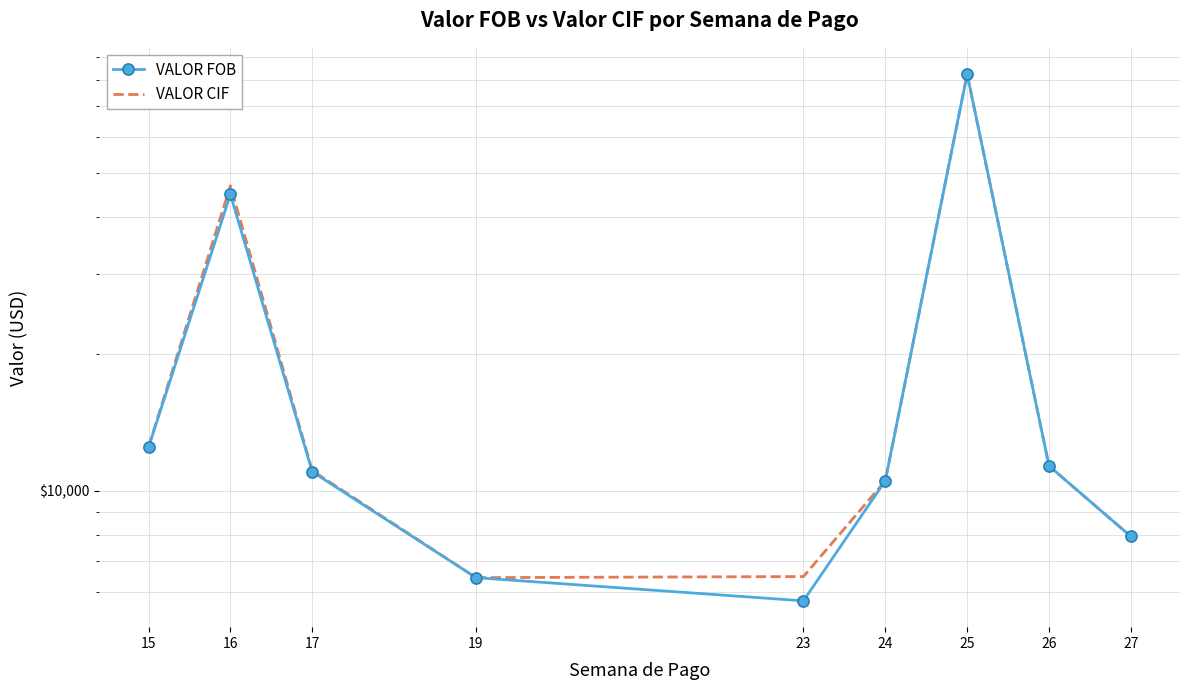

Reading left to right, extract all data points from this chart.

VALOR FOB: 12470.0	44846.0	11020.0	6450.0	5736.0	10528.0	82400.0	11350.0	7945.0
VALOR CIF: 12507.7	46846.0	11085.6	6450.0	6486.0	10528.0	82400.0	11350.0	7945.0